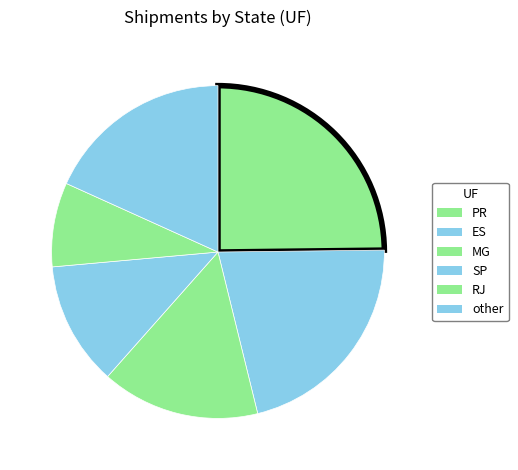

Does any single category account for the majority?

No